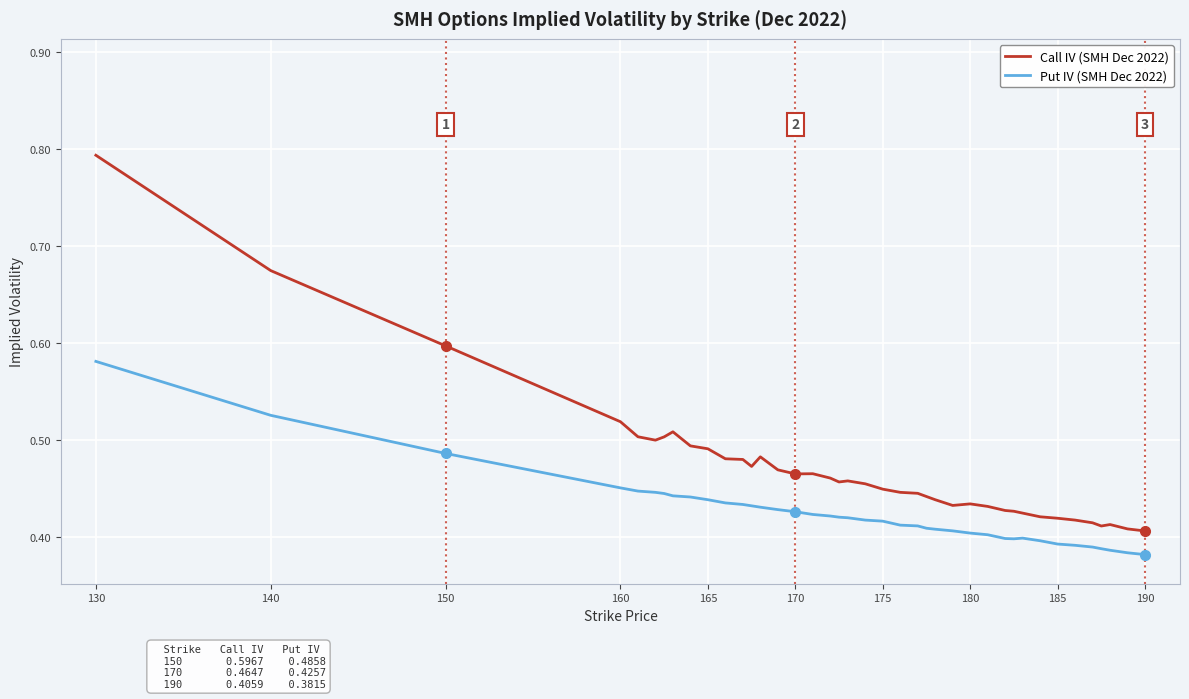

Rank the series by their maximum value, from highest to lowest.

Call IV (SMH Dec 2022), Put IV (SMH Dec 2022)